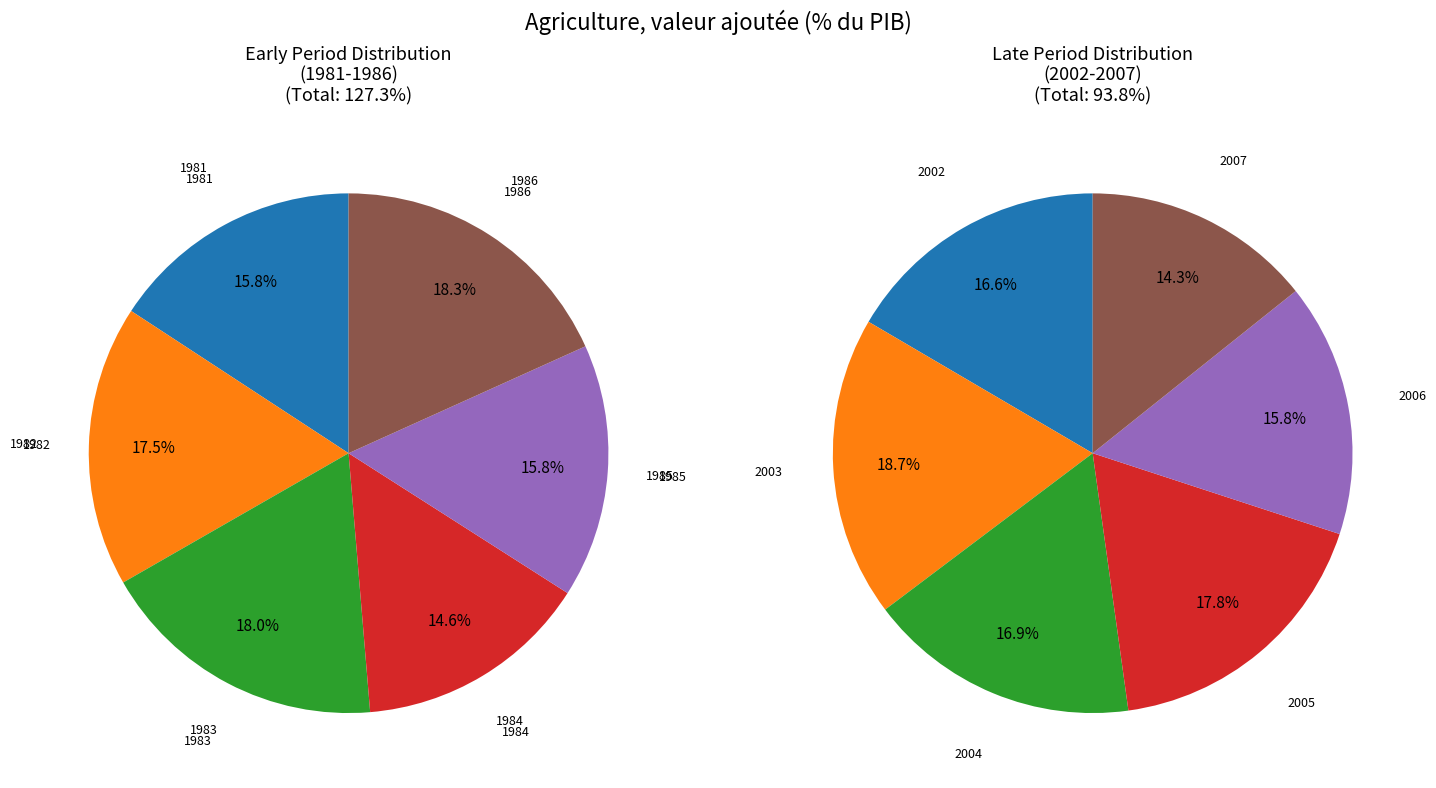

Does 0 represent more than half of the total?

No